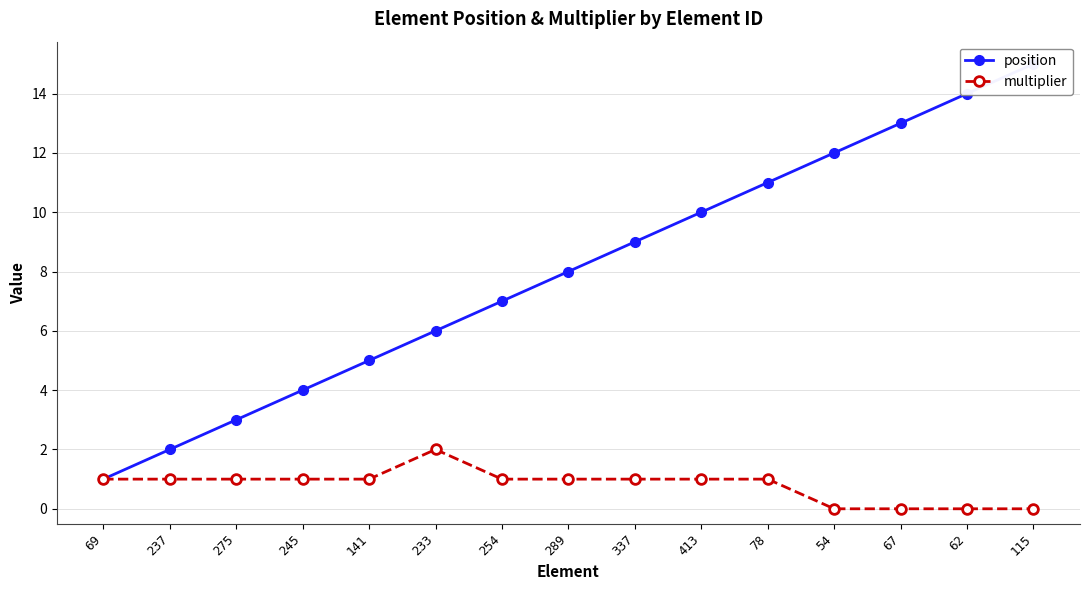

What is the approximate value of multiplier at 78?

1